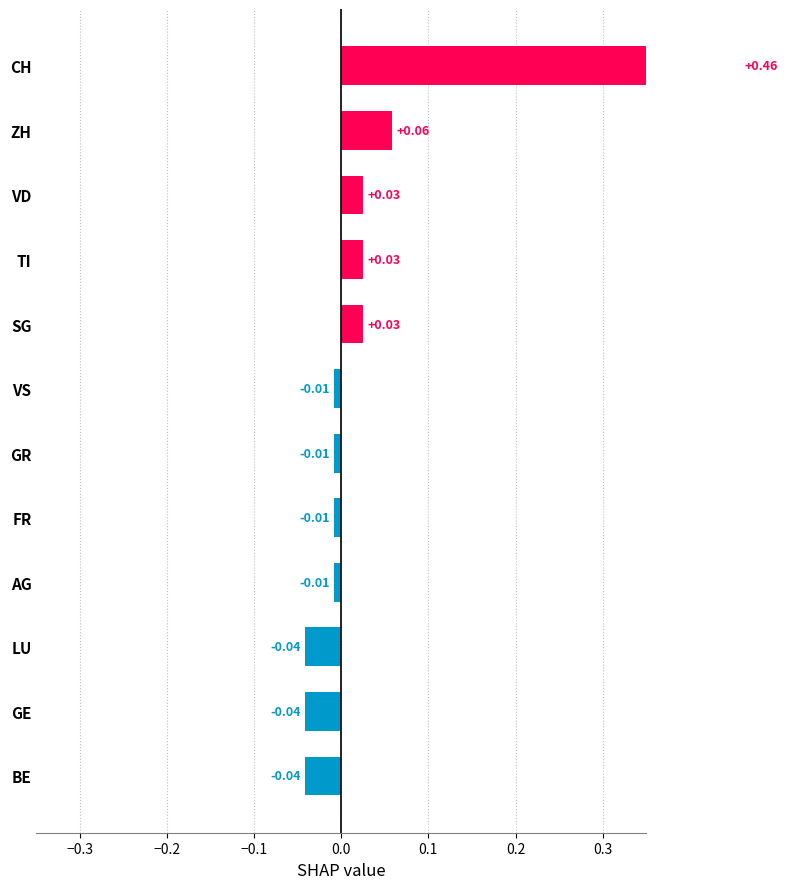

Is it true that the value at GR is -0.0?

True